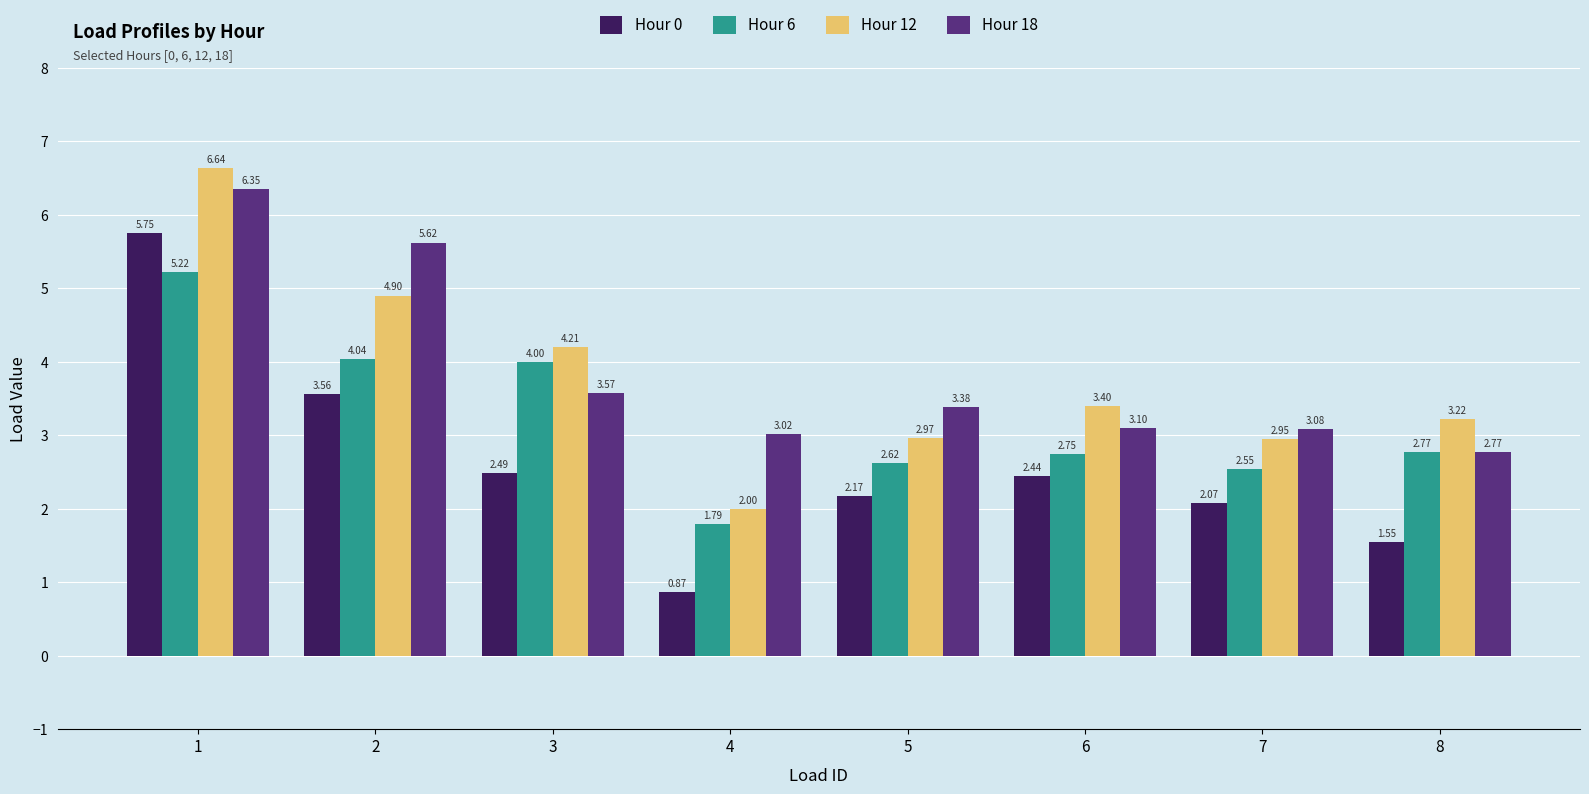

Is it true that Hour 6 equals 4.0 at 3?

True